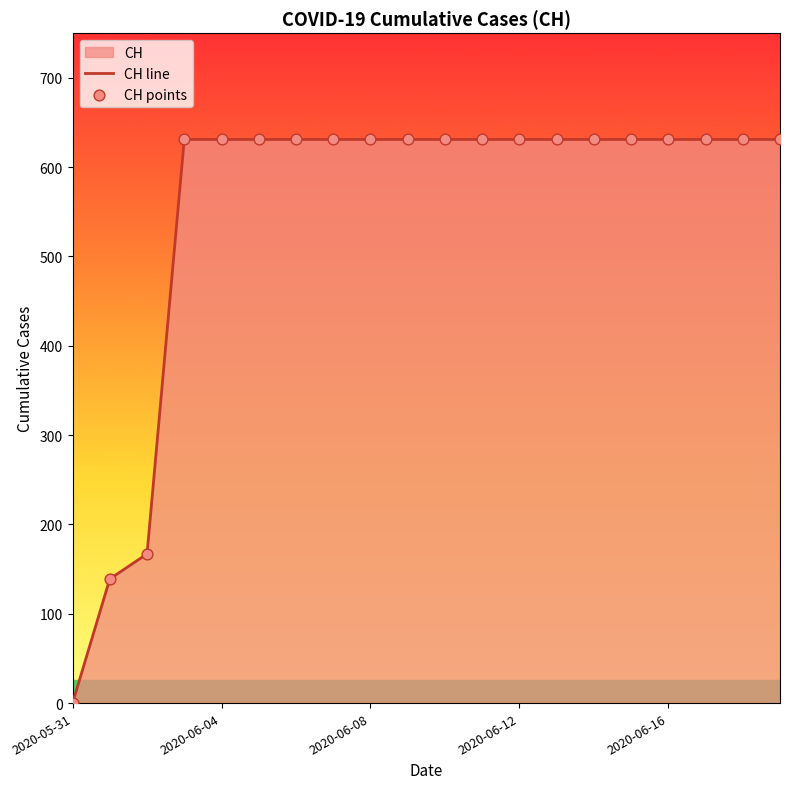

Which series has the largest total across all categories?

CH line